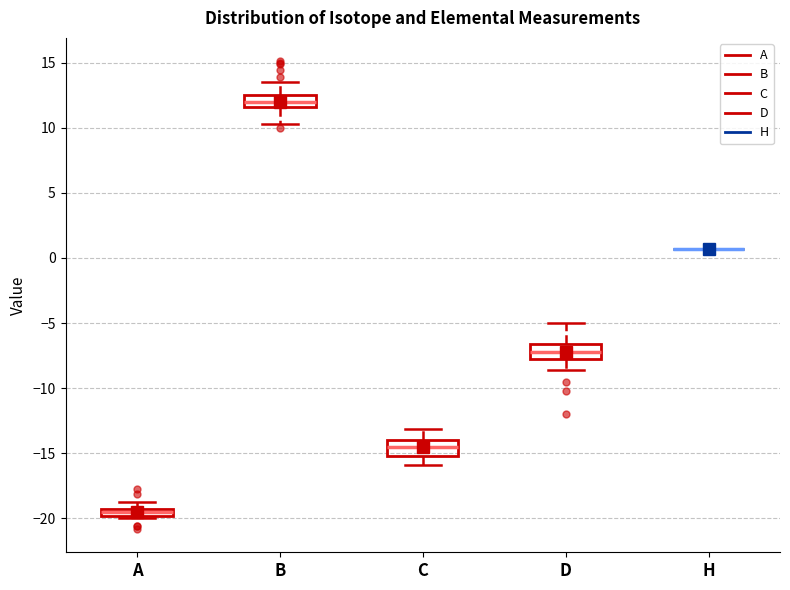

Where does the lower whisker of the box for C end on the y-axis? The values are not printed on the chart, so give them approximately, as read against the axis.

-16.0